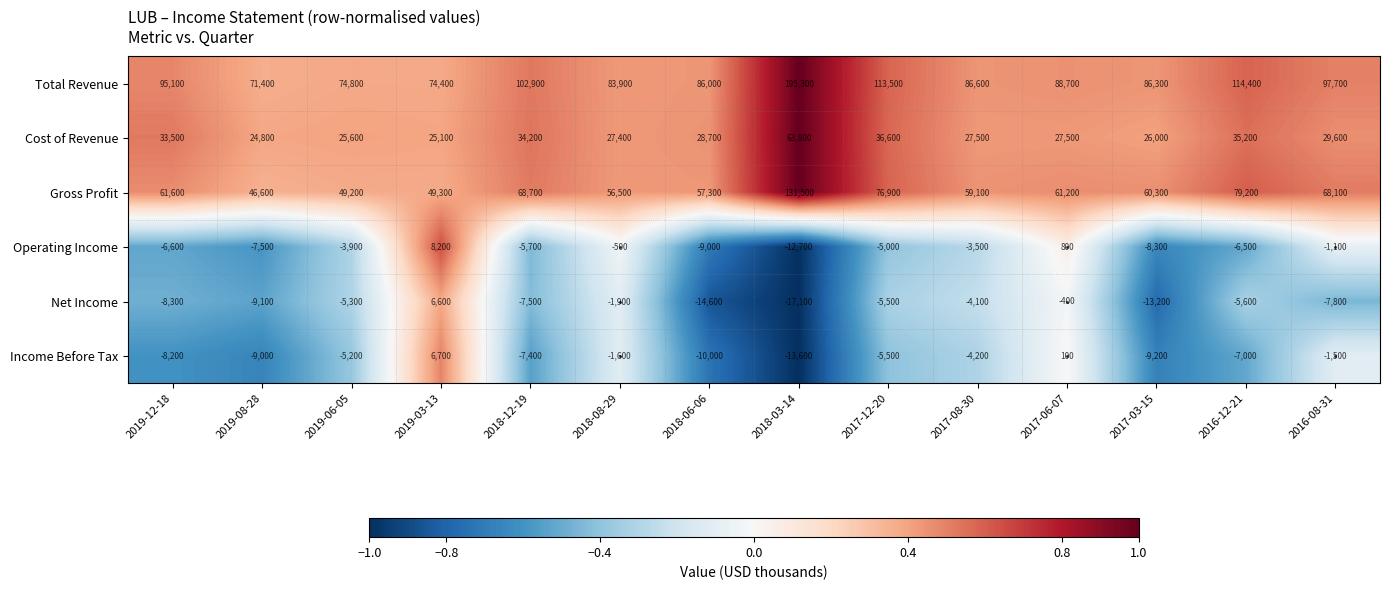

At which label does Net Income first exceed -5600?

2019-06-05